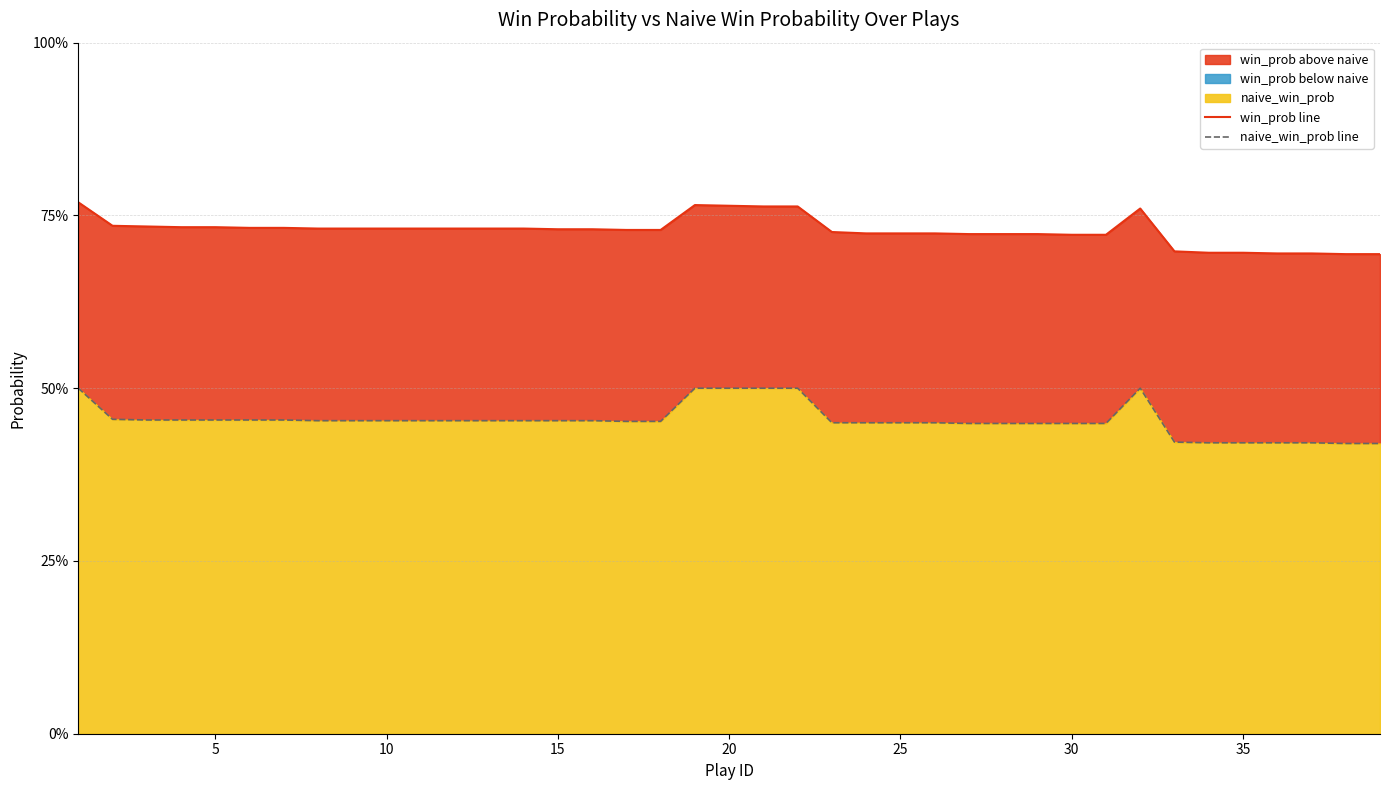

The value of naive_win_prob line at 27 is 0.8. True or false?

False